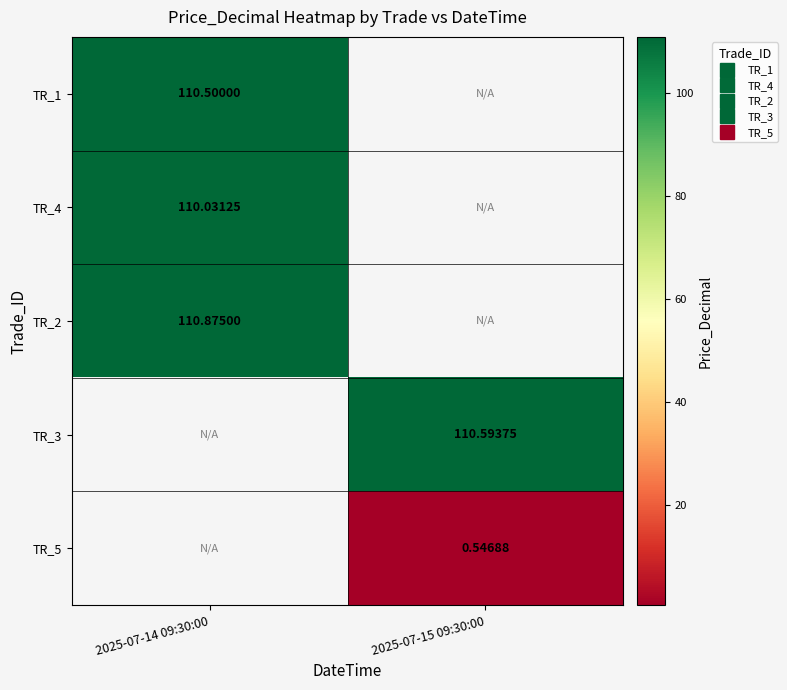

At how many categories does at least one series exceed 78?

2